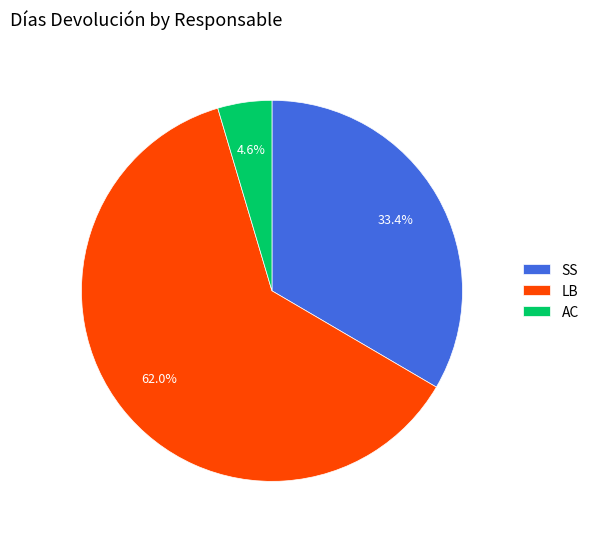

Between SS and LB, which is larger?

LB